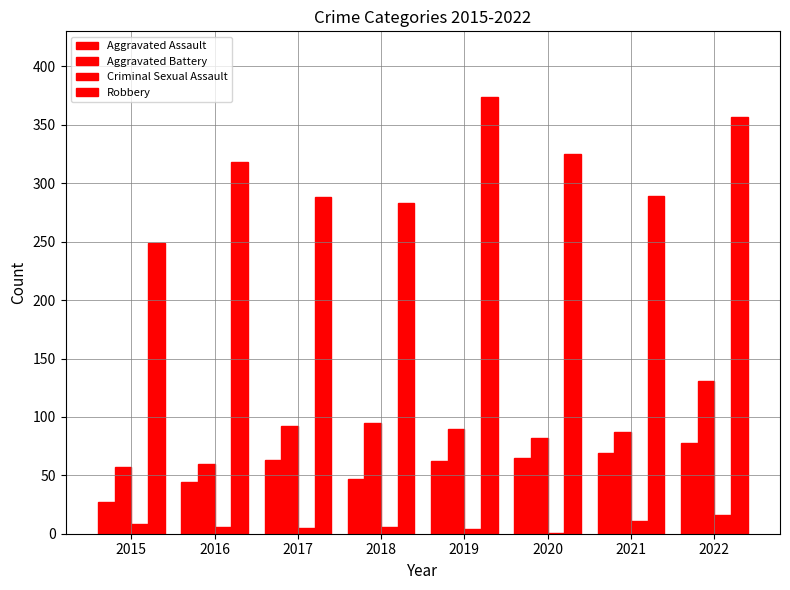

Reading left to right, list all the values displayed in this chart.

Aggravated Assault: 27	44	63	47	62	65	69	78
Aggravated Battery: 57	60	92	95	90	82	87	131
Criminal Sexual Assault: 8	6	5	6	4	1	11	16
Robbery: 249	318	288	283	374	325	289	357